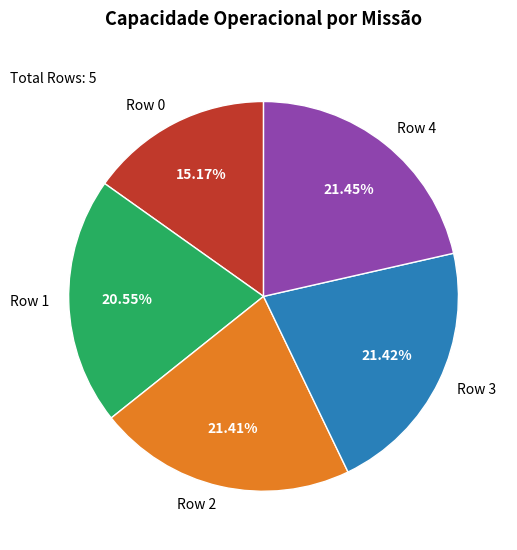

Count the number of slices in the pie.

5